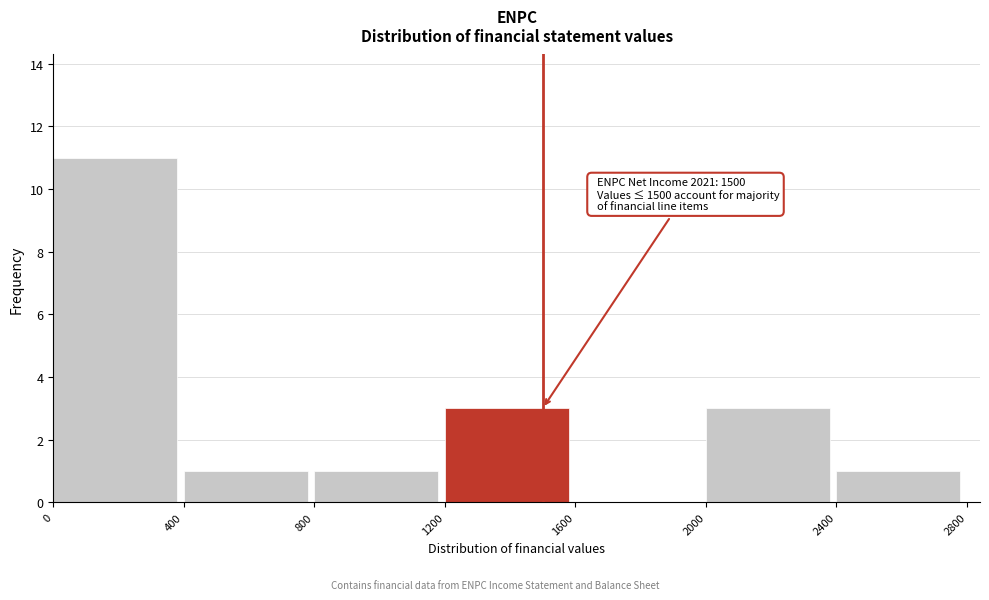

Over which range of the x-axis is the bar tallest?

0 to 400